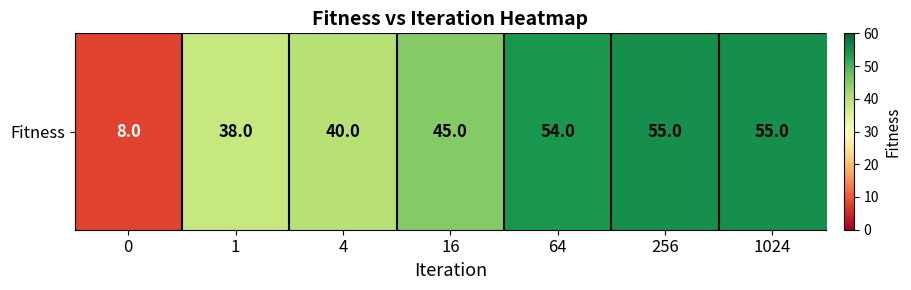

What is the difference between the second highest and minimum values?

47